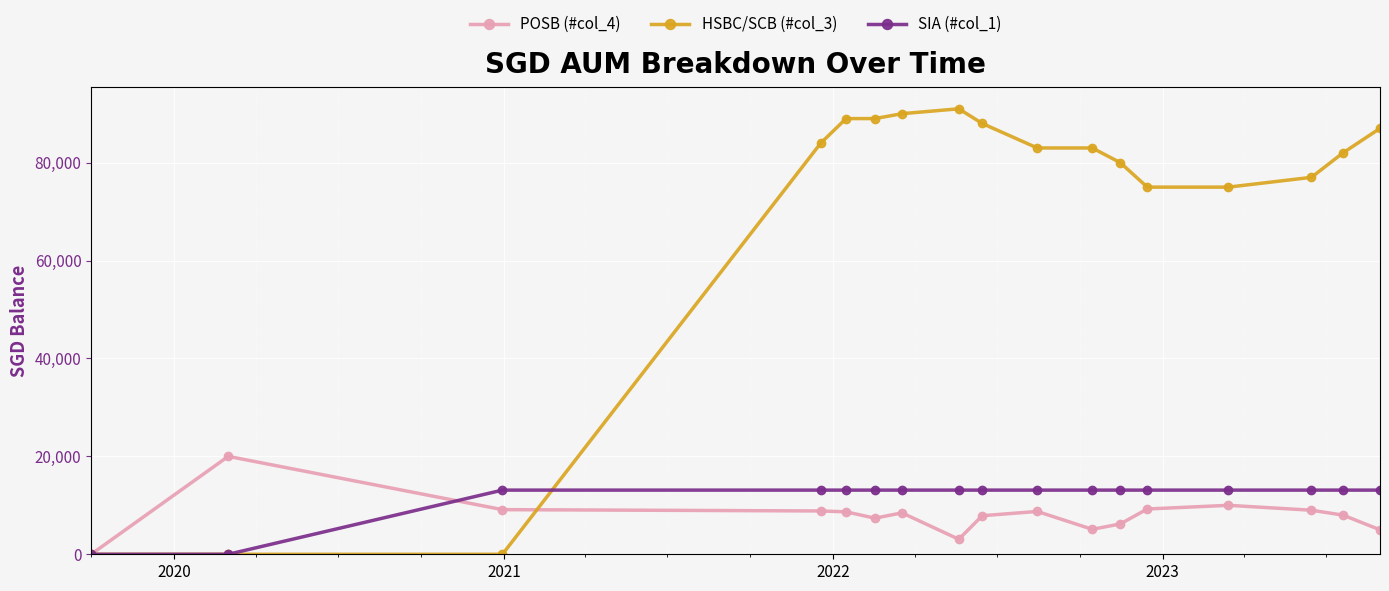

True or false: POSB (#col_4) and HSBC/SCB (#col_3) cross at least once.

True